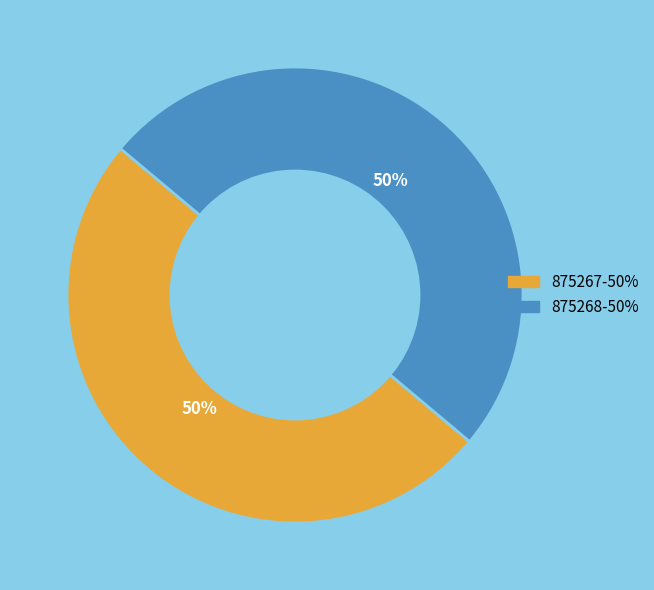

What is the ratio of the value at 875268 to the value at 875267?

1.0